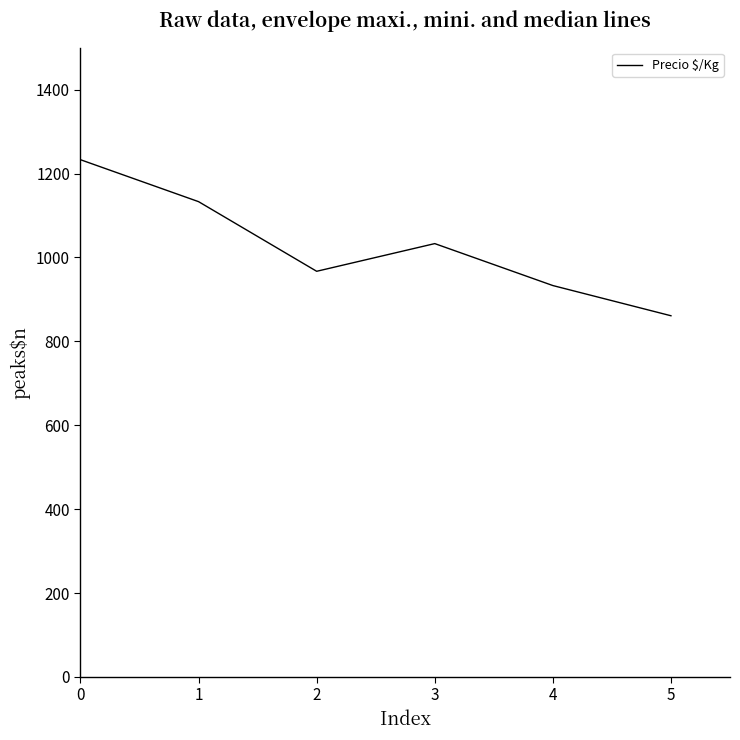

How many lines are shown in the chart?

1